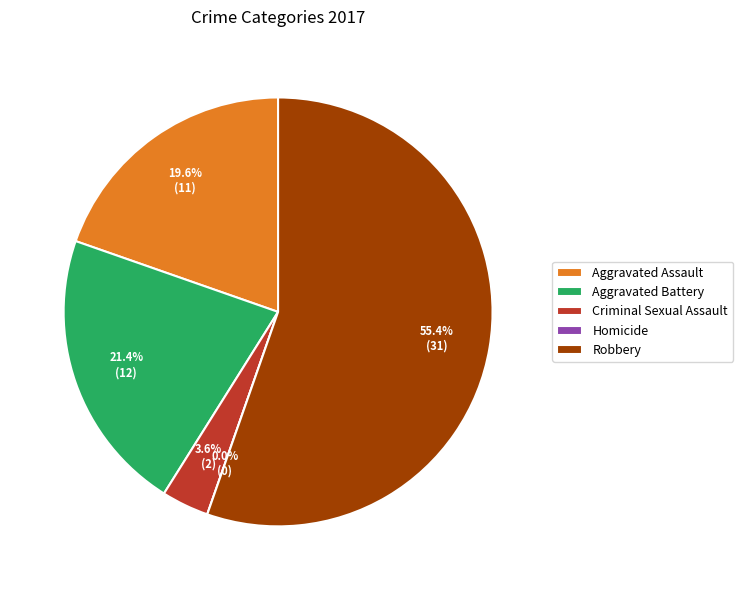

How many segments does this pie chart have?

5